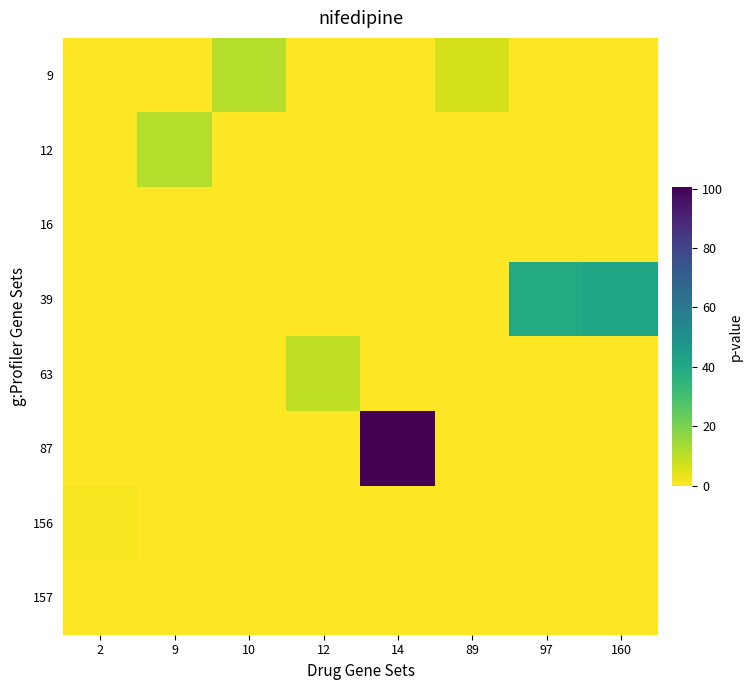

Which has a higher value, 97 or 12?

97